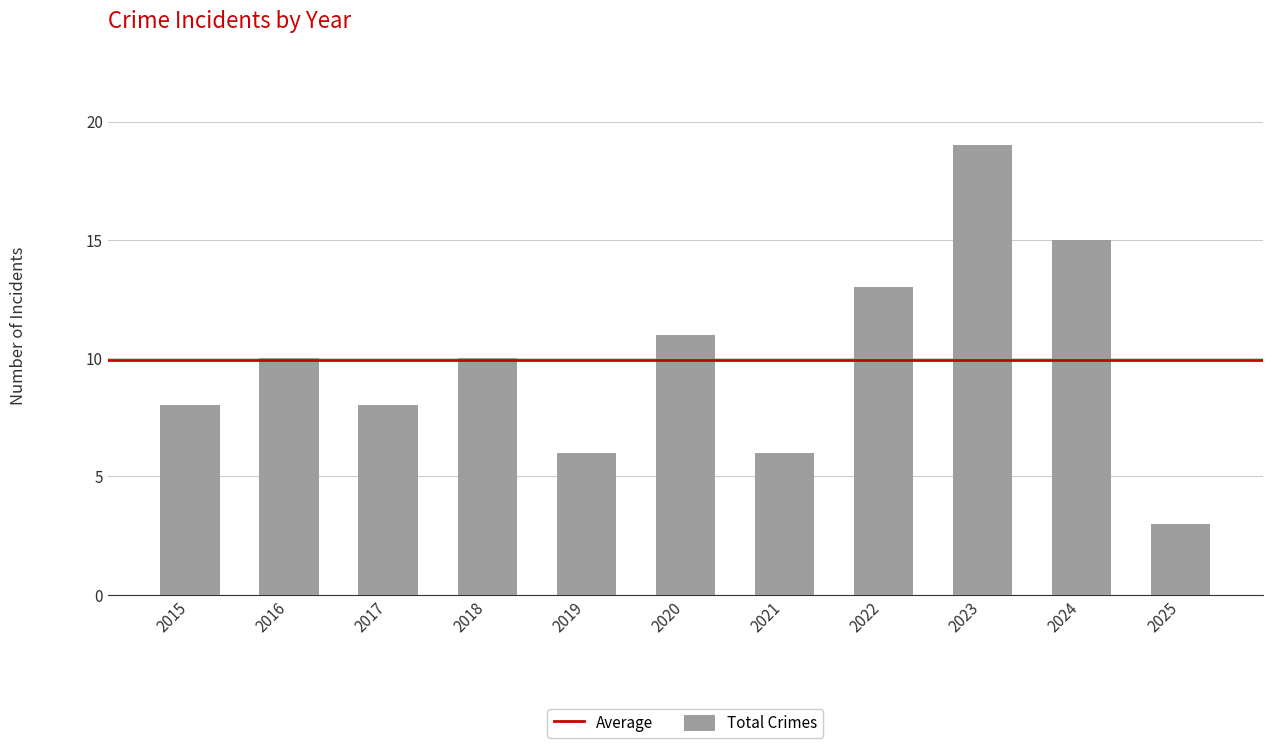

What value does the data have at 2018, to the nearest 10?

10